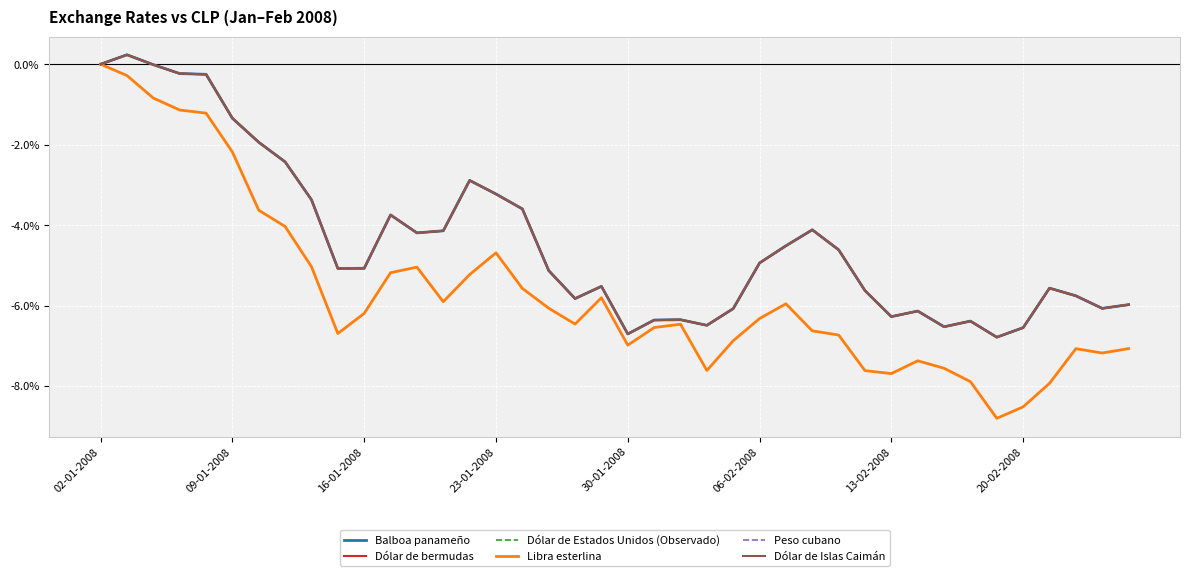

Where does the Dólar de Islas Caimán series first go above -5?

02-01-2008